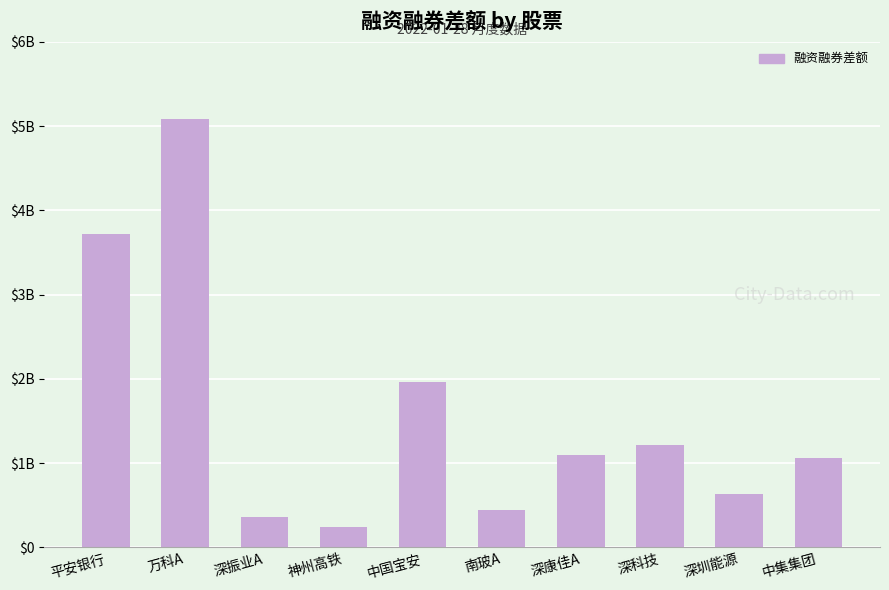

Is it true that the value at 神州高铁 is 375164415?

False